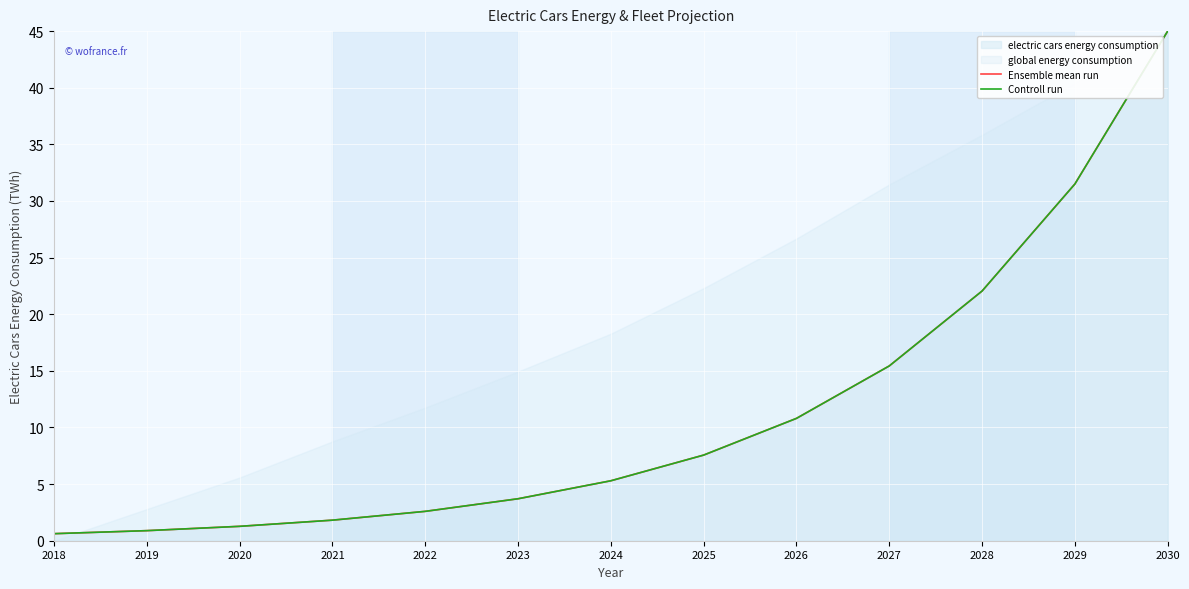

List the series in order of their overall mean, lowest first.

Ensemble mean run, Controll run